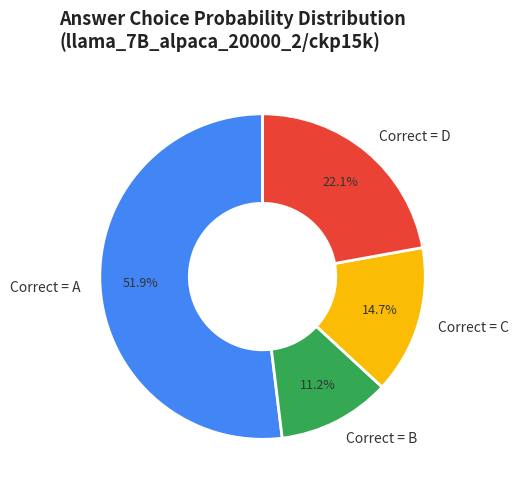

How much of the chart is everything except Correct = D?

77.9%